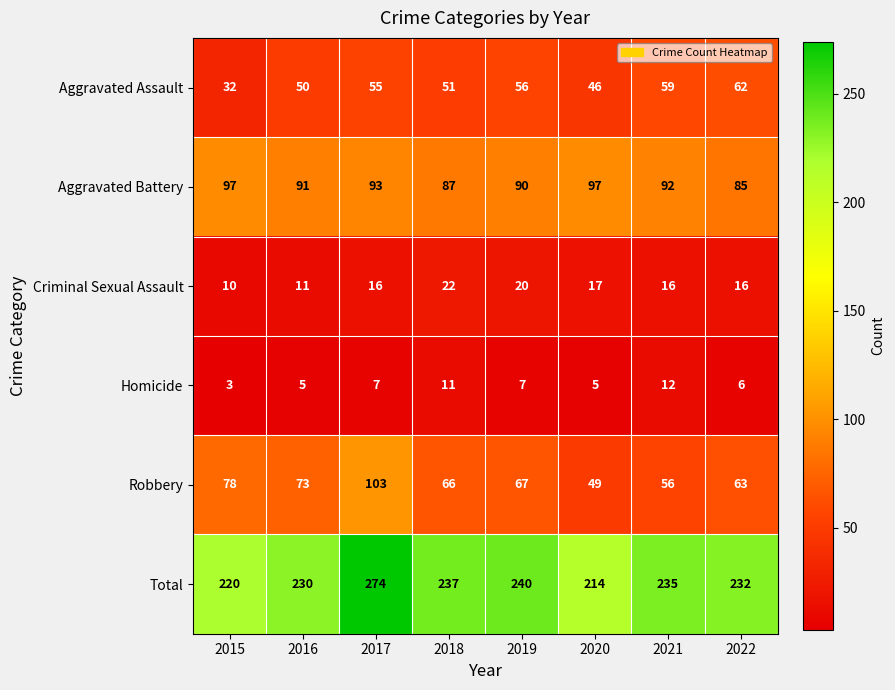

How many categories are shown in the chart?

8